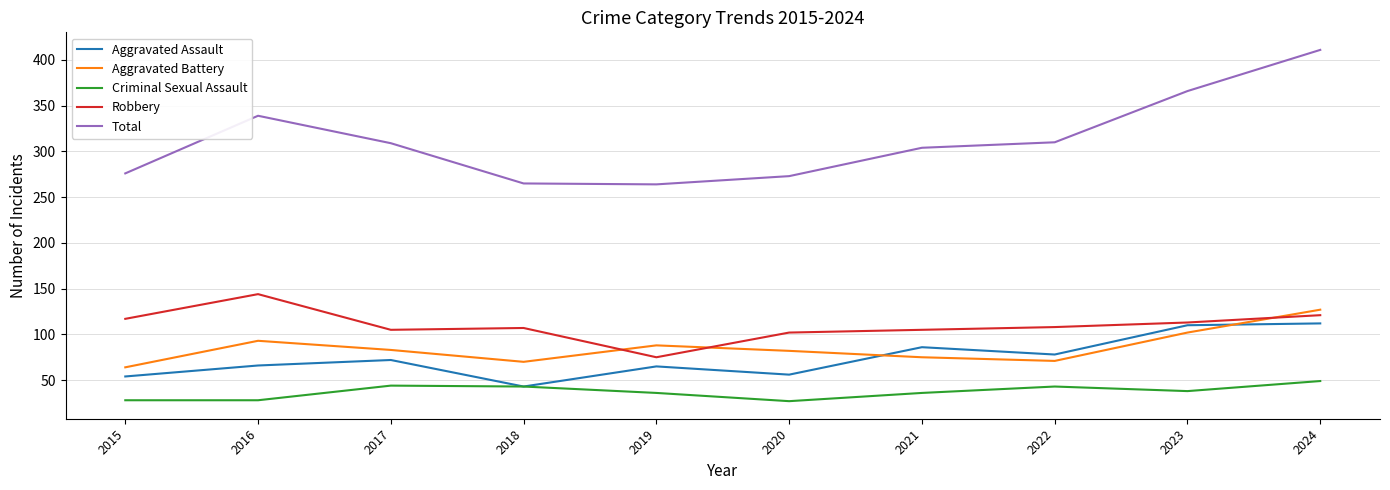

What is the highest value of the Total series?

411